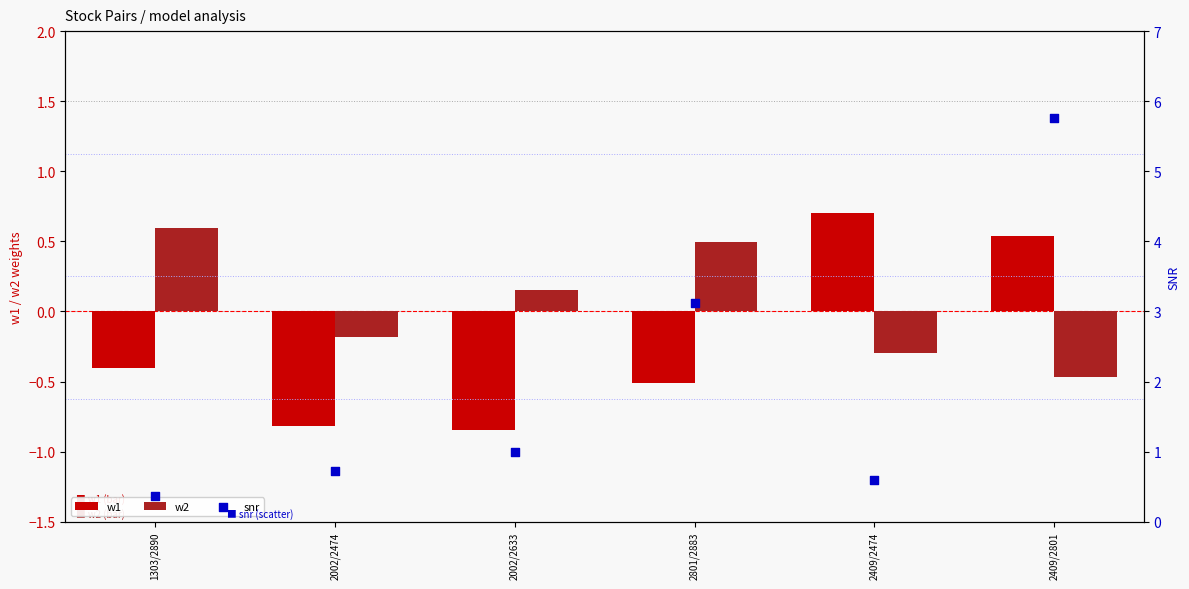

Which series reaches the minimum Y coordinate?

w1